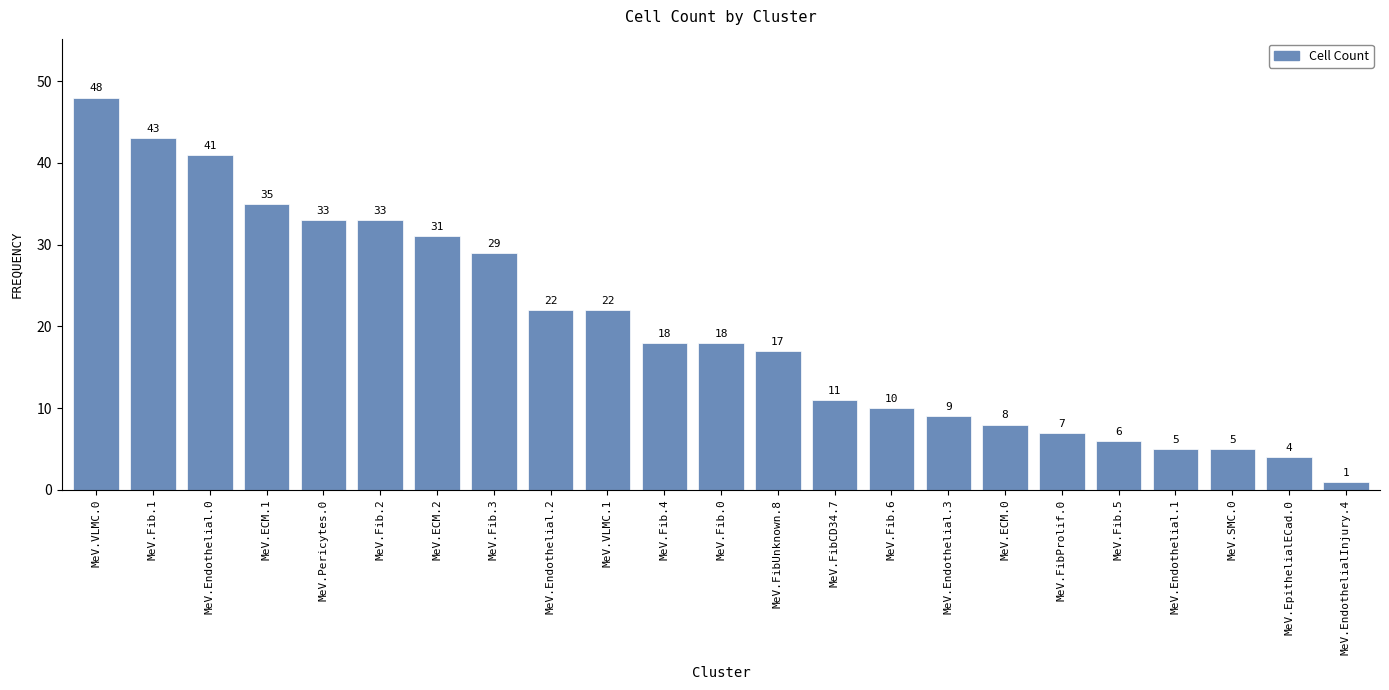

Reading left to right, transcribe all the data shown in this chart.

MeV.VLMC.0=48	MeV.Fib.1=43	MeV.Endothelial.0=41	MeV.ECM.1=35	MeV.Pericytes.0=33	MeV.Fib.2=33	MeV.ECM.2=31	MeV.Fib.3=29	MeV.Endothelial.2=22	MeV.VLMC.1=22	MeV.Fib.4=18	MeV.Fib.0=18	MeV.FibUnknown.8=17	MeV.FibCD34.7=11	MeV.Fib.6=10	MeV.Endothelial.3=9	MeV.ECM.0=8	MeV.FibProlif.0=7	MeV.Fib.5=6	MeV.Endothelial.1=5	MeV.SMC.0=5	MeV.EpithelialECad.0=4	MeV.EndothelialInjury.4=1